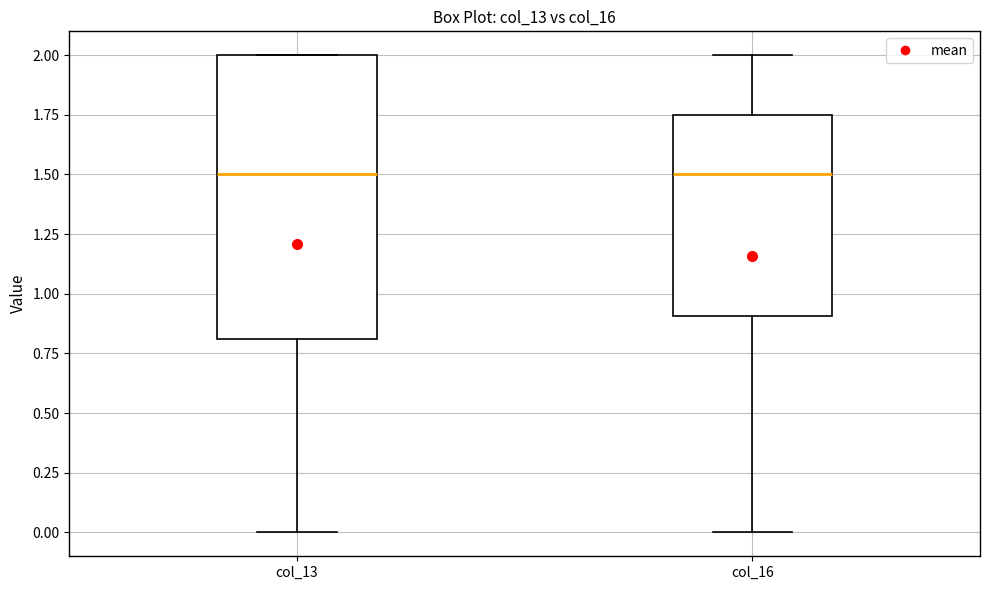

Which box is the tallest, from its lower edge to its upper edge?

col_13